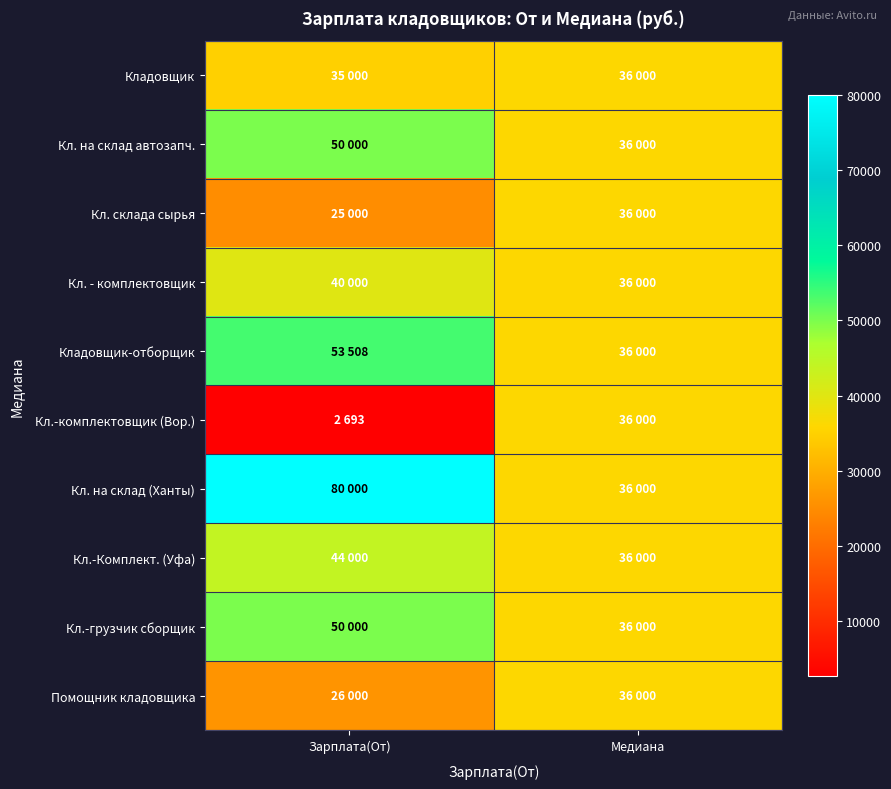

What is the total value across all series at Зарплата(От)?

406201